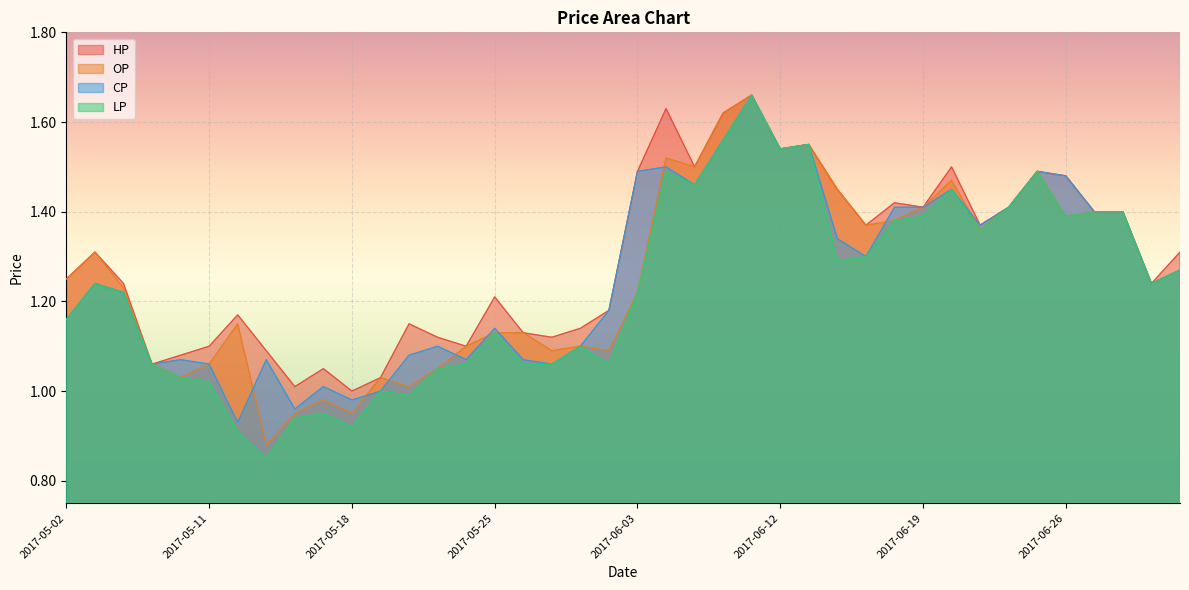

True or false: OP and HP intersect in this chart.

False